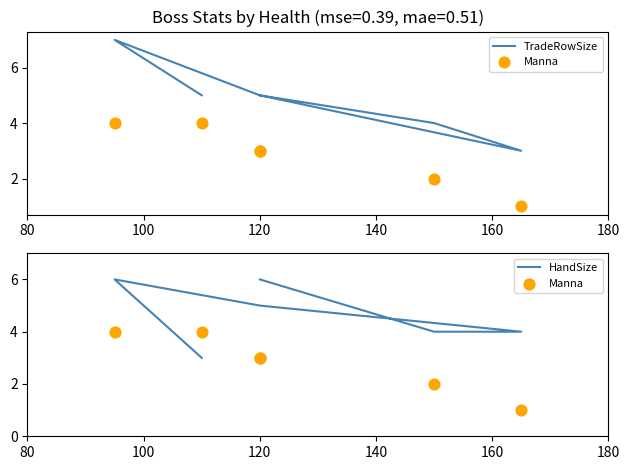

Which series reaches the minimum Y coordinate?

Manna